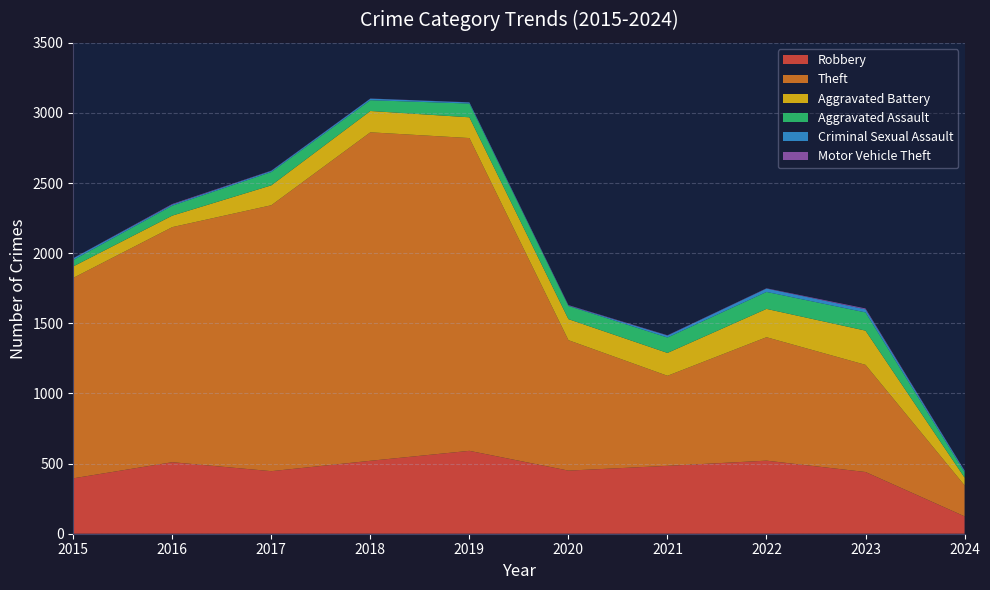

Reading right to left, transcribe all the data shown in this chart.

Robbery: 124	440	521	484	450	591	520	446	510	395
Theft: 221	764	880	642	930	2230	2342	1896	1676	1429
Aggravated Battery: 55	244	202	163	150	148	152	142	82	82
Aggravated Assault: 39	130	121	110	94	98	77	95	71	46
Criminal Sexual Assault: 10	22	24	14	3	8	11	8	8	12
Motor Vehicle Theft: 2	6	2	2	3	1	1	2	4	1